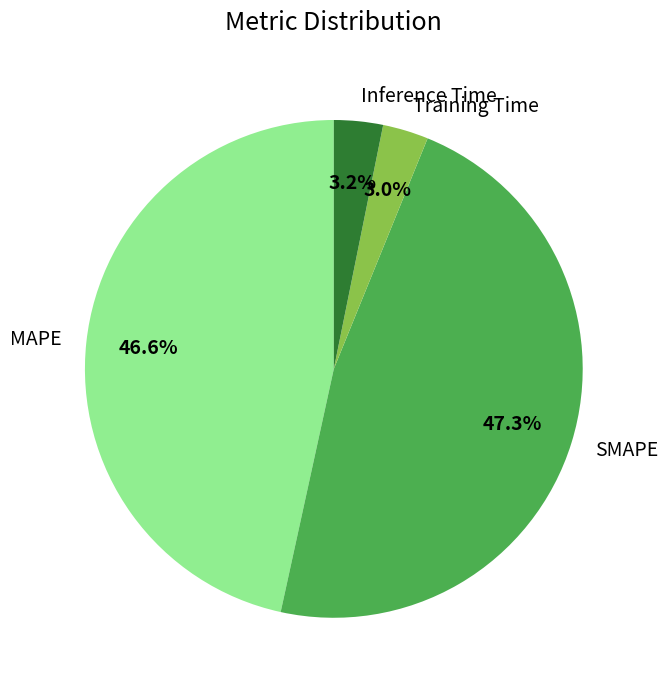

How many slices are in this pie chart?

4